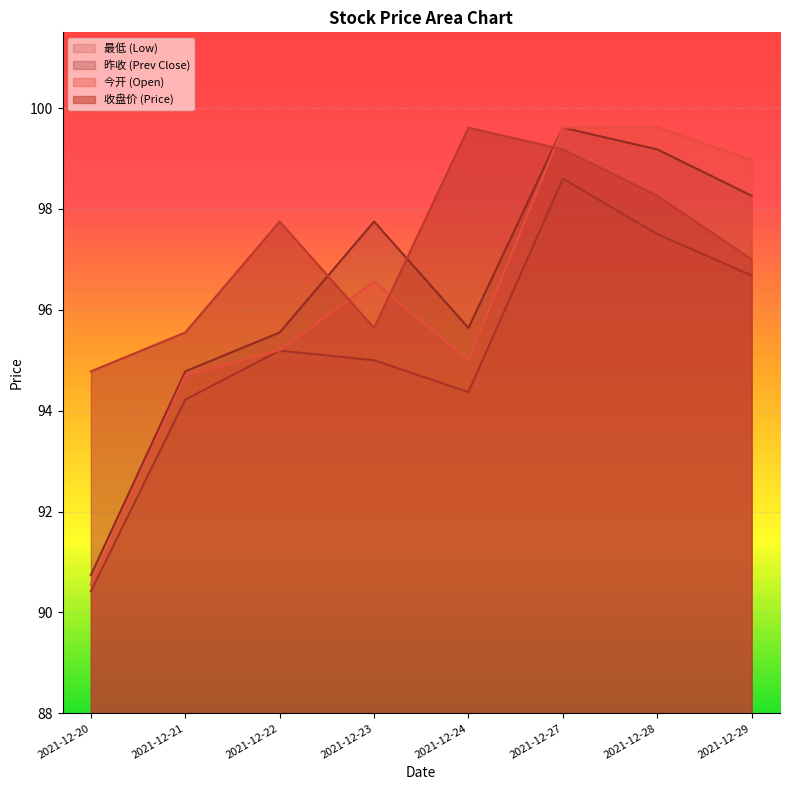

How many lines are shown in the chart?

4